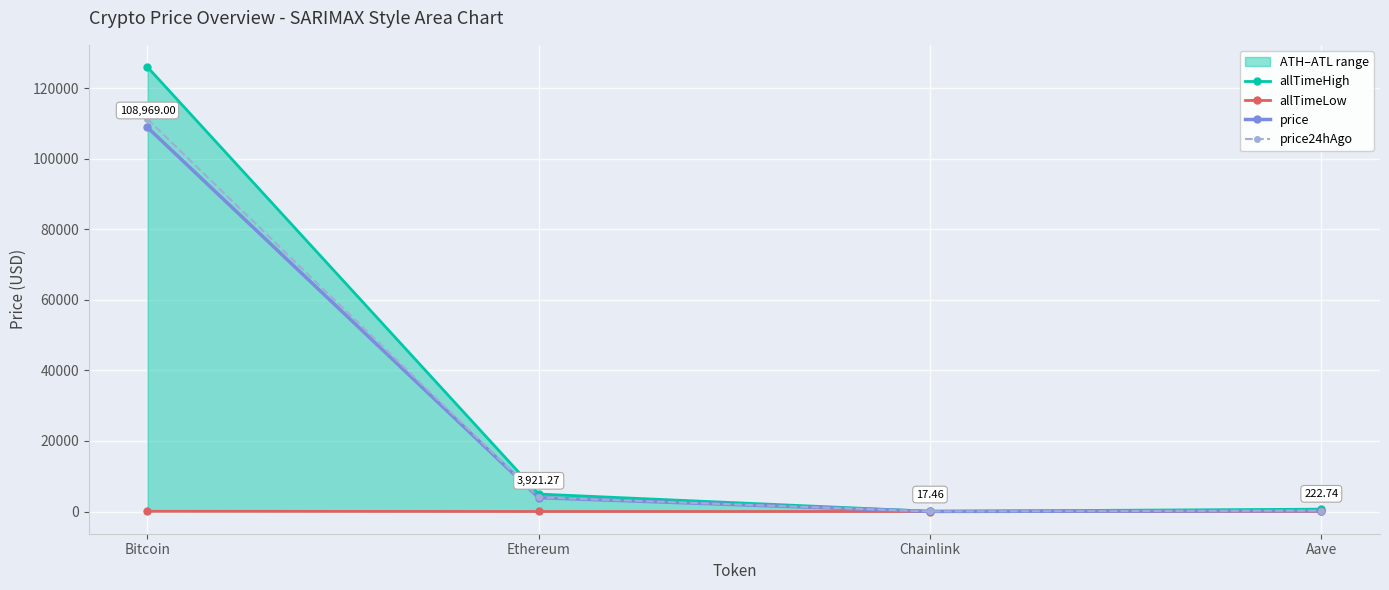

What is the lowest value of the allTimeLow series?

0.1